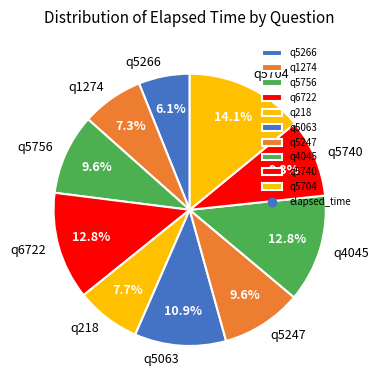

True or false: q5704 accounts for 14% of the total.

True